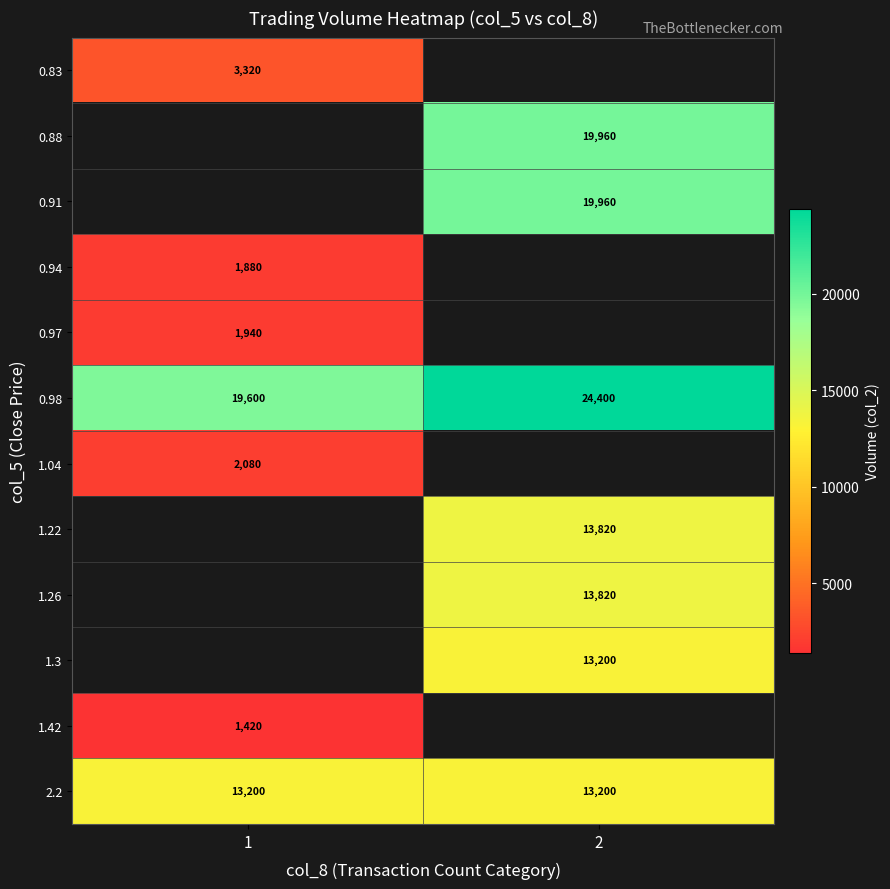

Is the value of 1.04 at 1 greater than the value of 1.22 at 2?

No